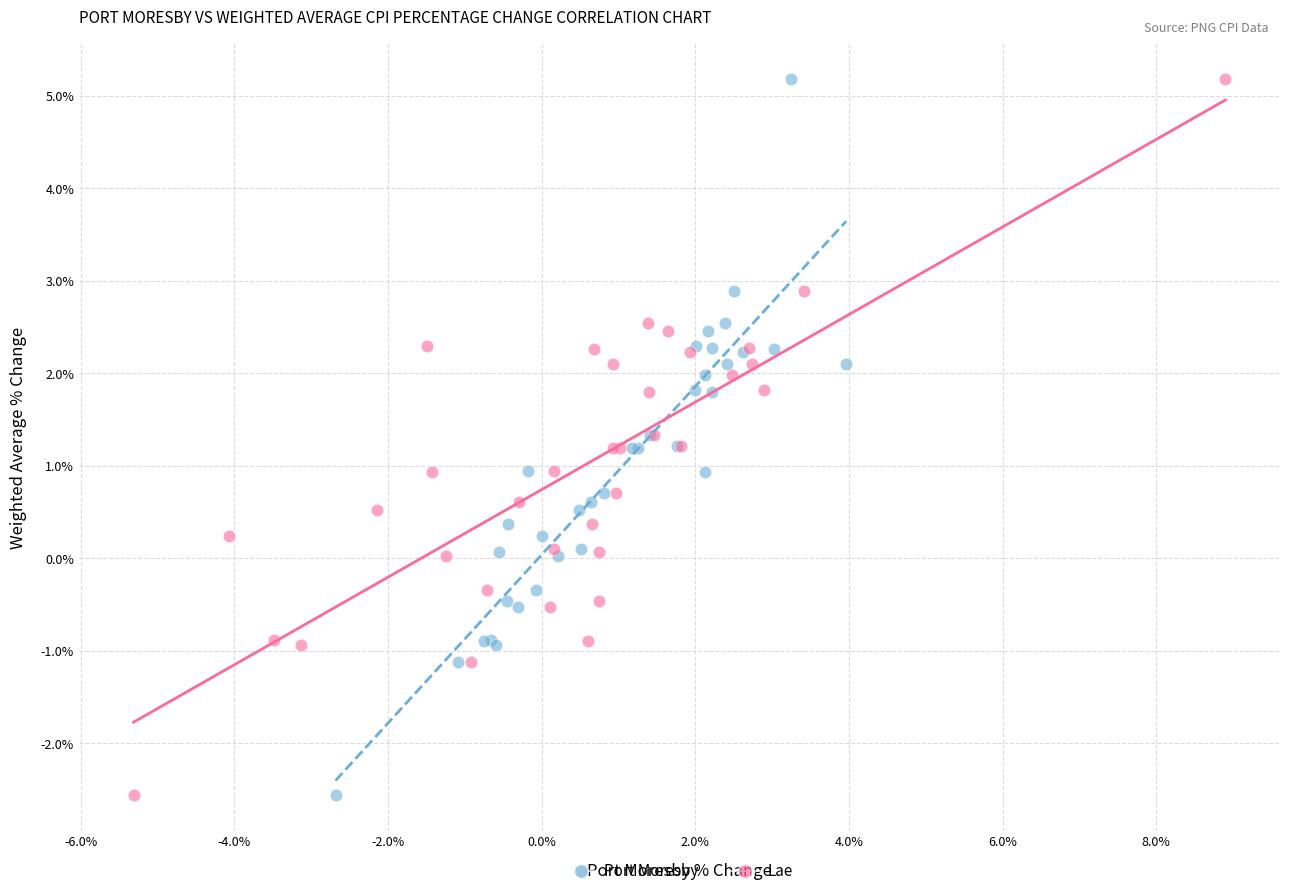

What are all the series names shown in the legend?

Port Moresby, Lae